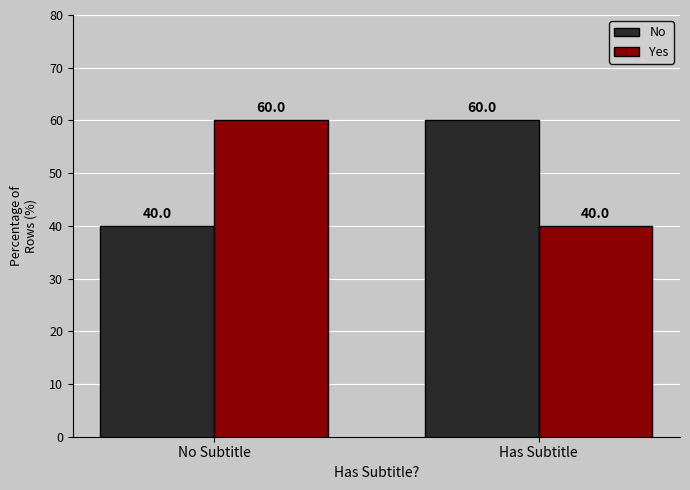

What is the approximate value of Yes at Has Subtitle?

40